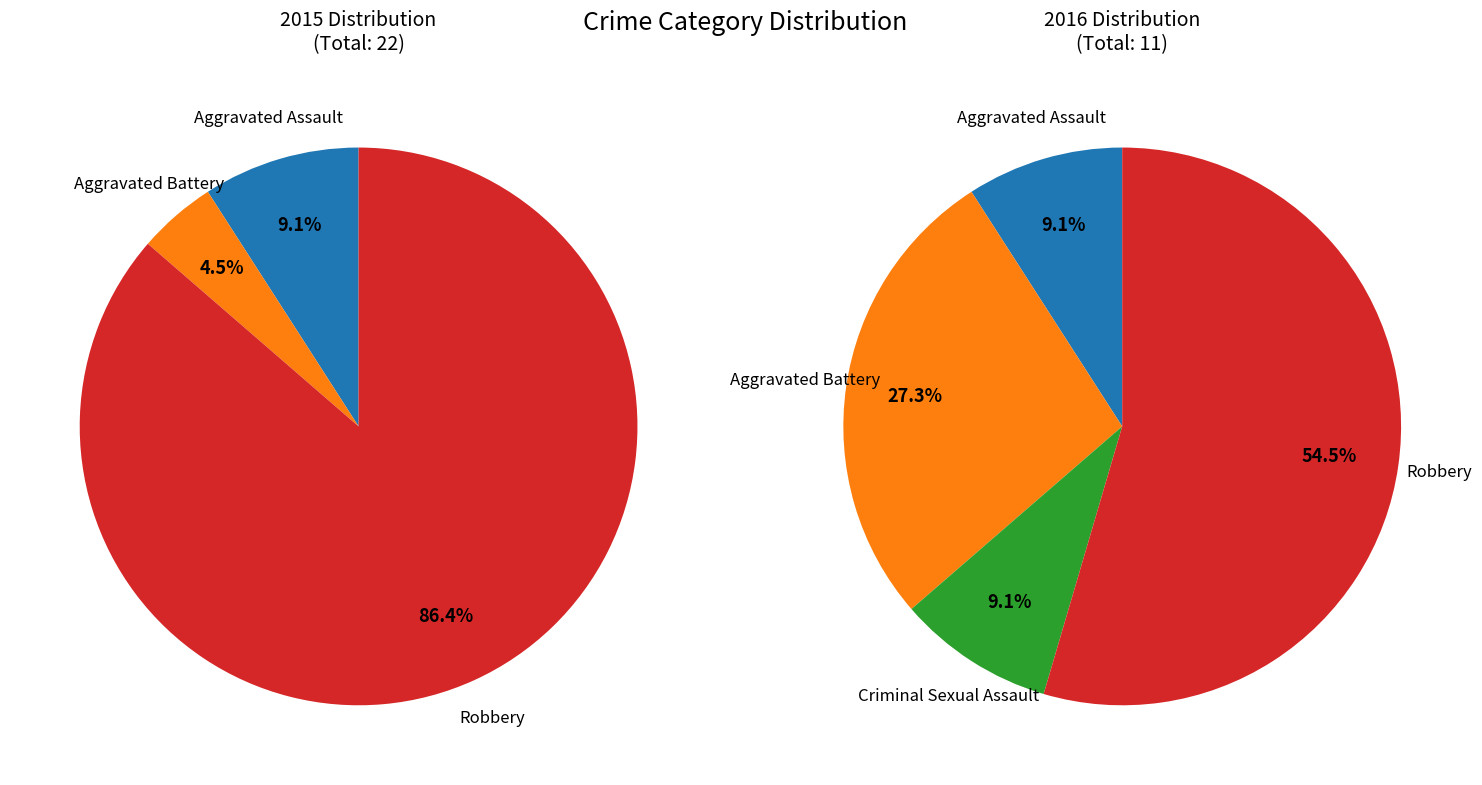

Is Aggravated Assault the majority of the pie?

No